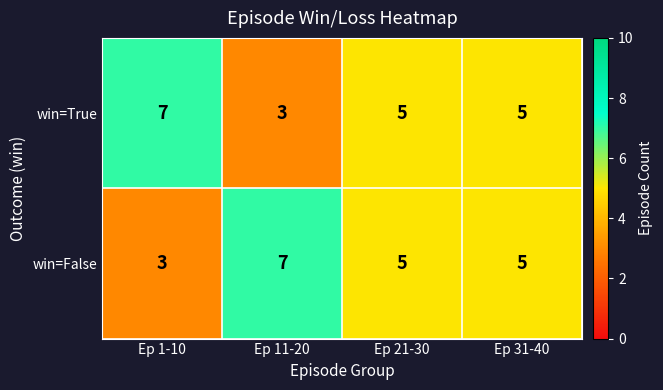

What is the difference between the maximum and minimum values in the win=False series?

4